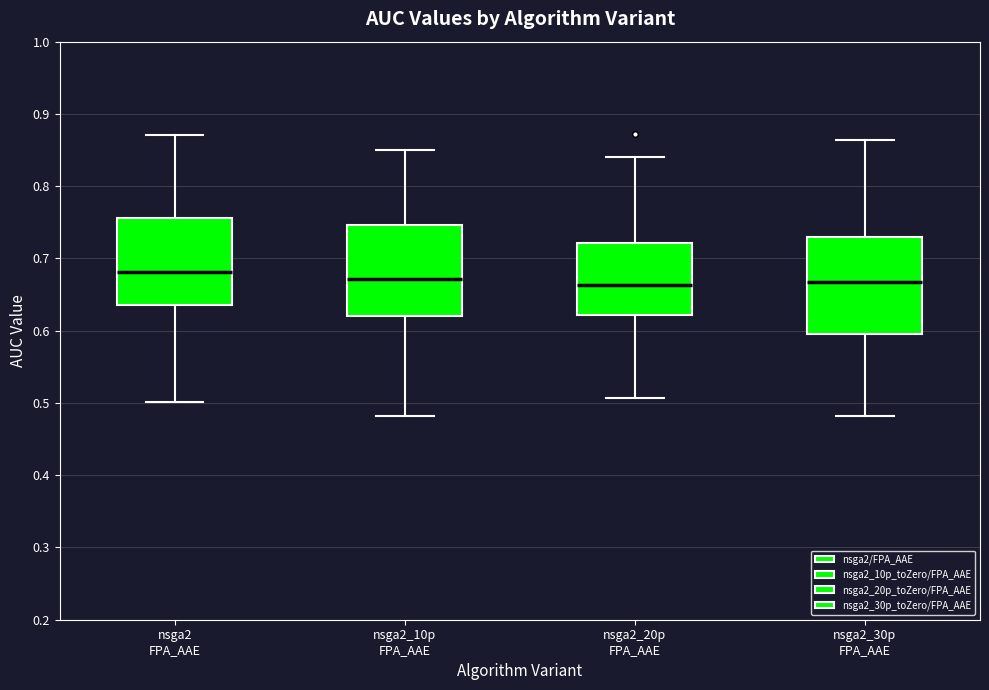

Reading left to right, transcribe this box plot: for each box, give where its median line is, the range the box spans, and where its two whiskers end, as read against the y-axis. The values are not printed on the chart, so give them approximately, as read against the axis.

nsga2 FPA_AAE: median 0.68, box 0.64 to 0.76, whiskers 0.50 to 0.87
nsga2_10p FPA_AAE: median 0.67, box 0.62 to 0.75, whiskers 0.48 to 0.85
nsga2_20p FPA_AAE: median 0.66, box 0.62 to 0.72, whiskers 0.51 to 0.84
nsga2_30p FPA_AAE: median 0.67, box 0.60 to 0.73, whiskers 0.48 to 0.86